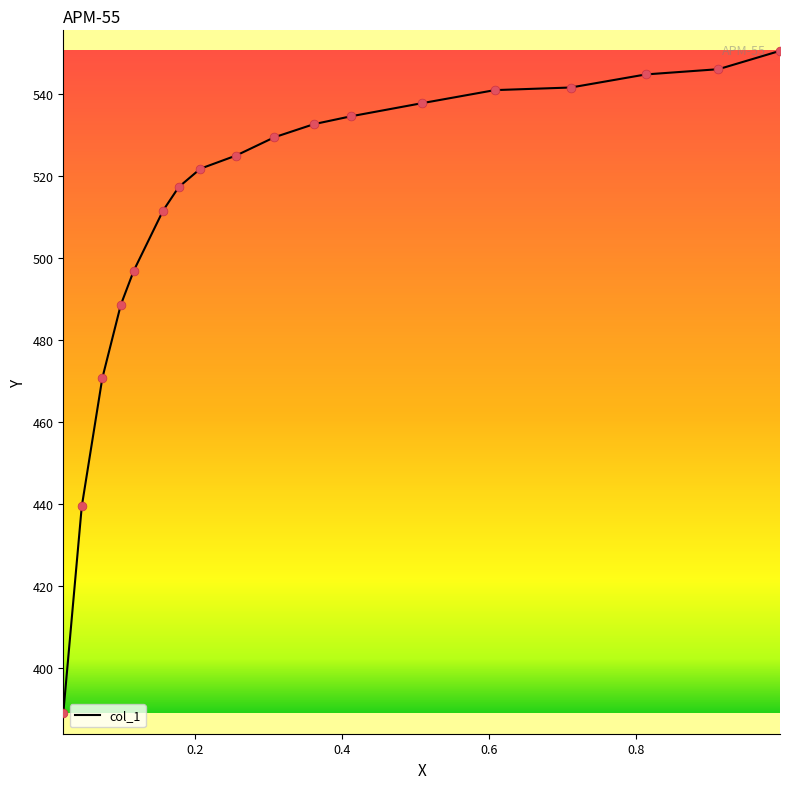

Which has a higher value, 0.3615 or 0.4119?

0.4119